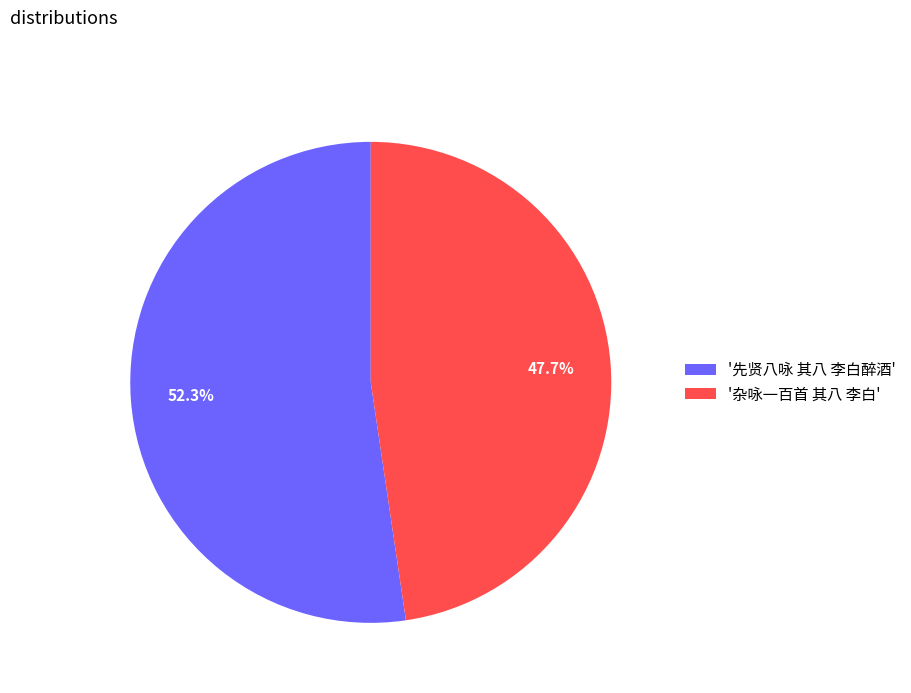

To the nearest percent, what is the difference between the largest and smallest slice percentages?

5%